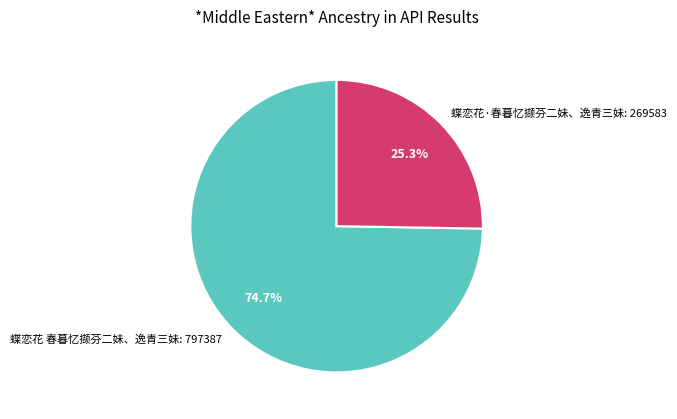

Rank the categories by value from lowest to highest.

蝶恋花·春暮忆撷芬二妹、逸青三妹, 蝶恋花 春暮忆撷芬二妹、逸青三妹